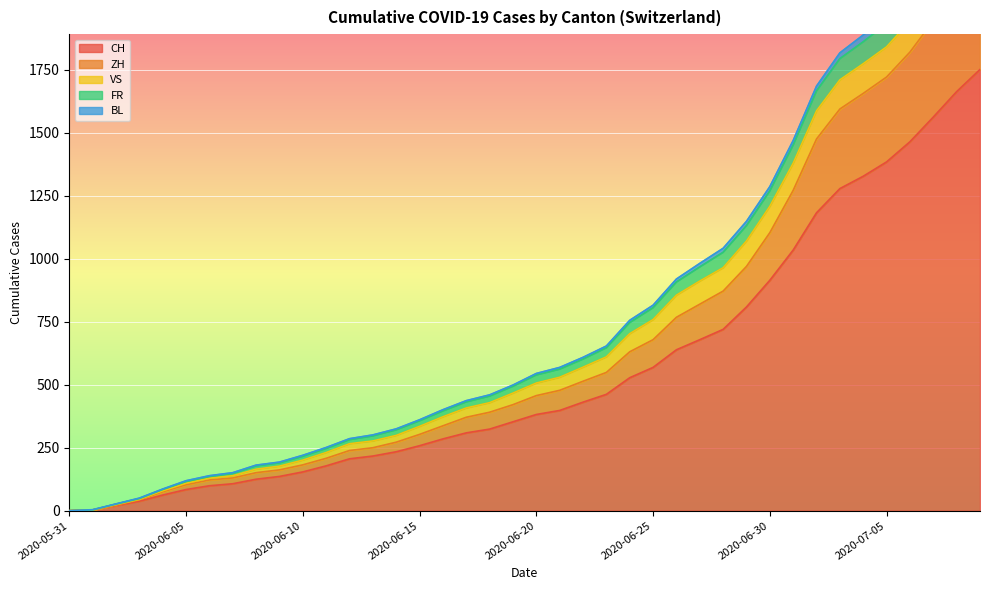

True or false: ZH has more than 1 points higher than both neighbors.

False